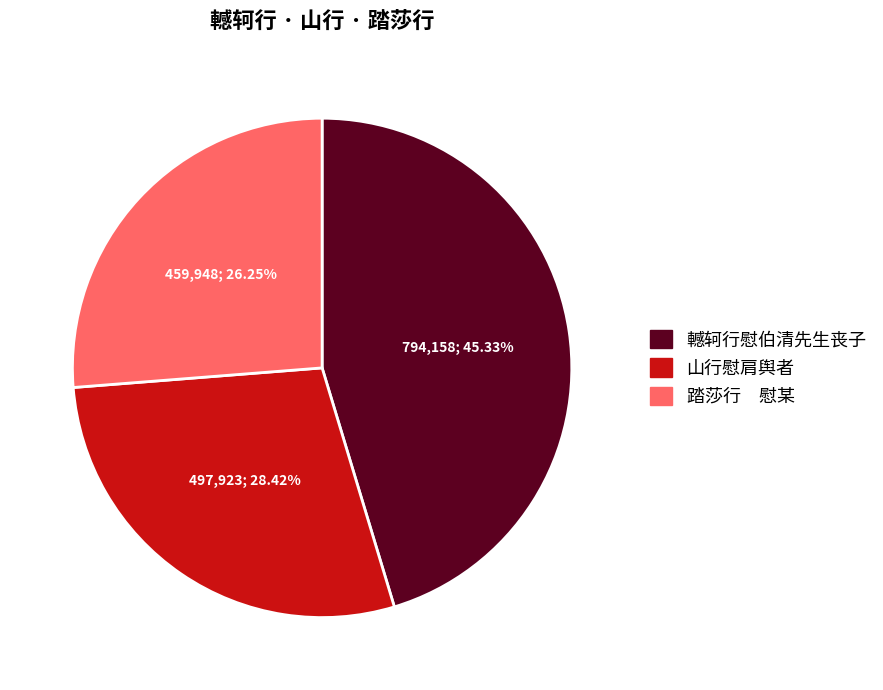

Rank the categories by value from highest to lowest.

轗轲行慰伯清先生丧子, 山行慰肩舆者, 踏莎行 慰某